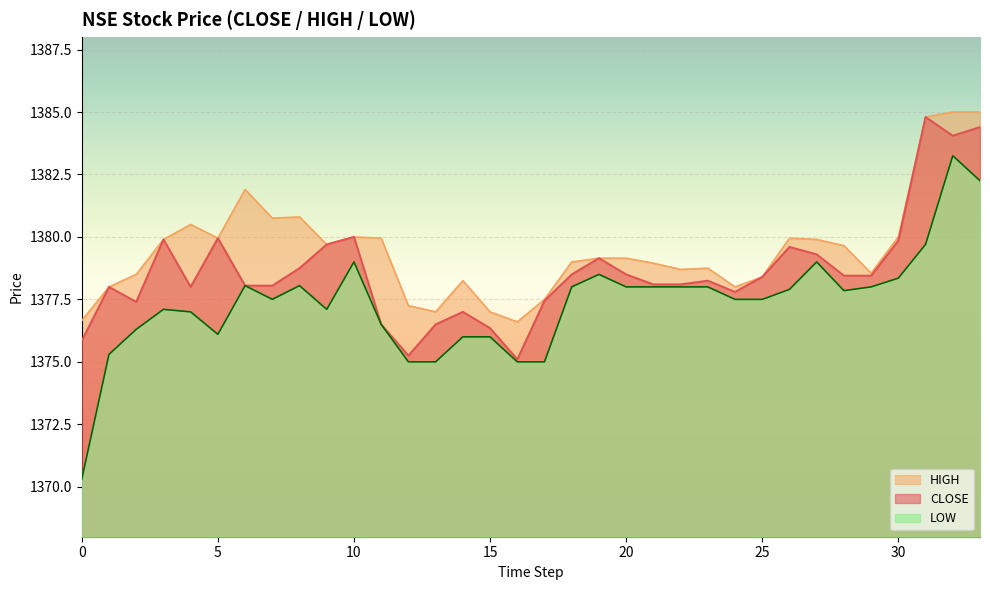

The CLOSE series shows 1375.2 at 12. True or false?

True